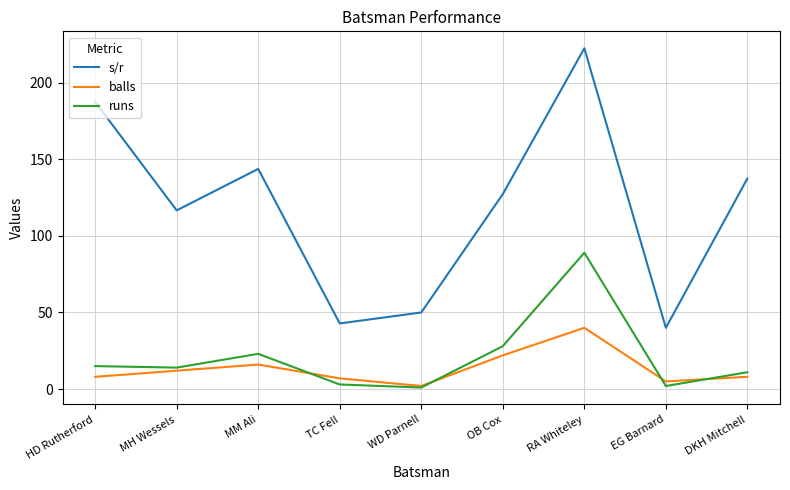

Where is the first local maximum for s/r?

MM Ali